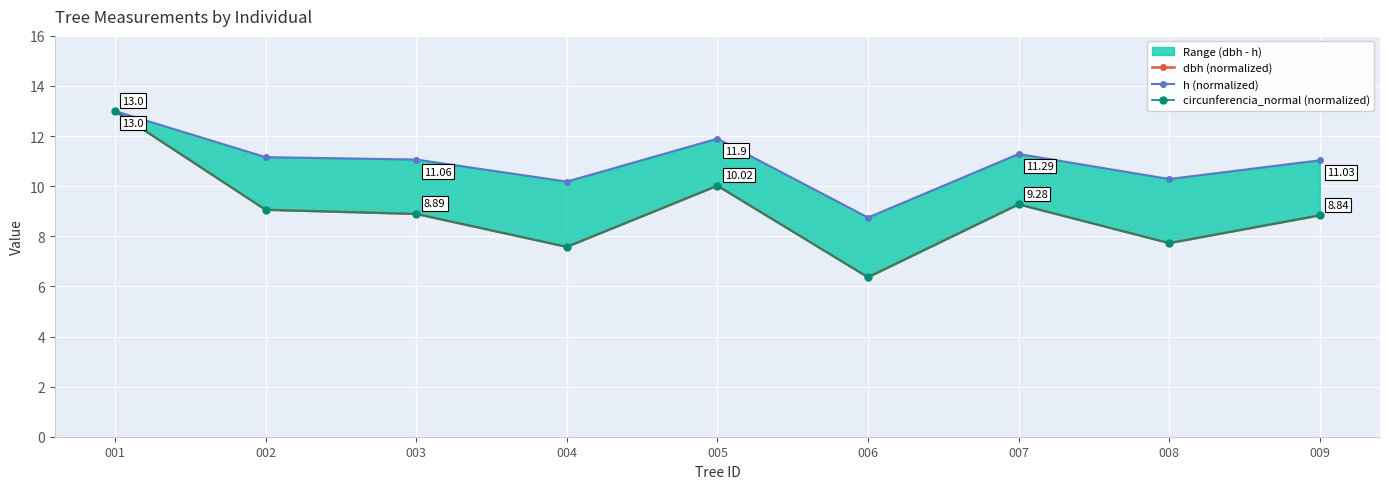

What is the smallest value displayed?

6.4